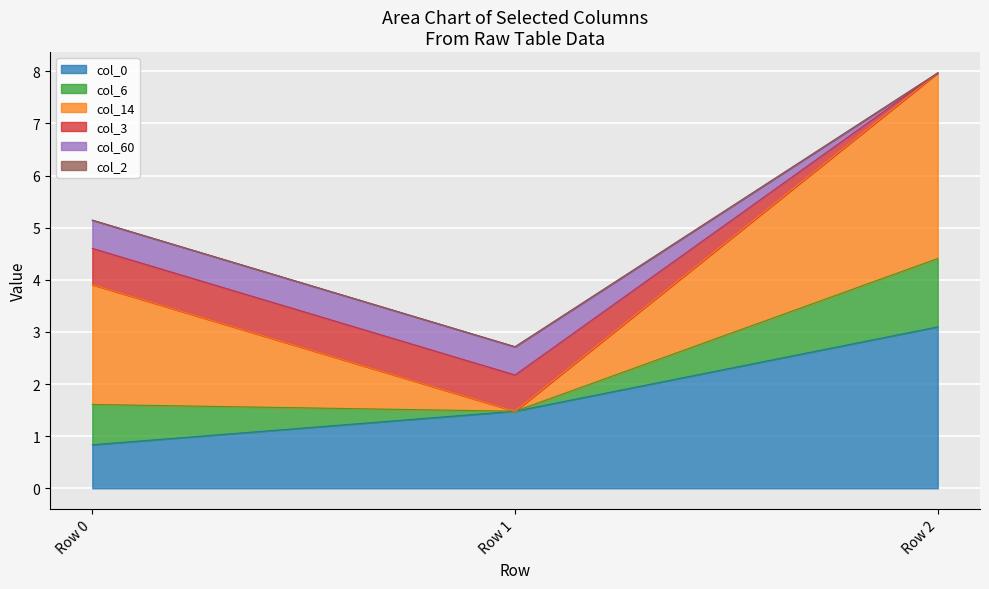

What is the total value across all series at Row 1?

2.7